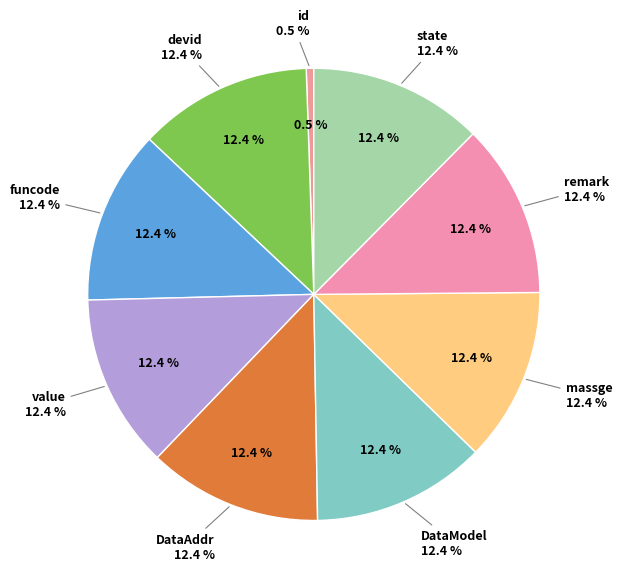

Which has a higher value, remark or DataAddr?

remark